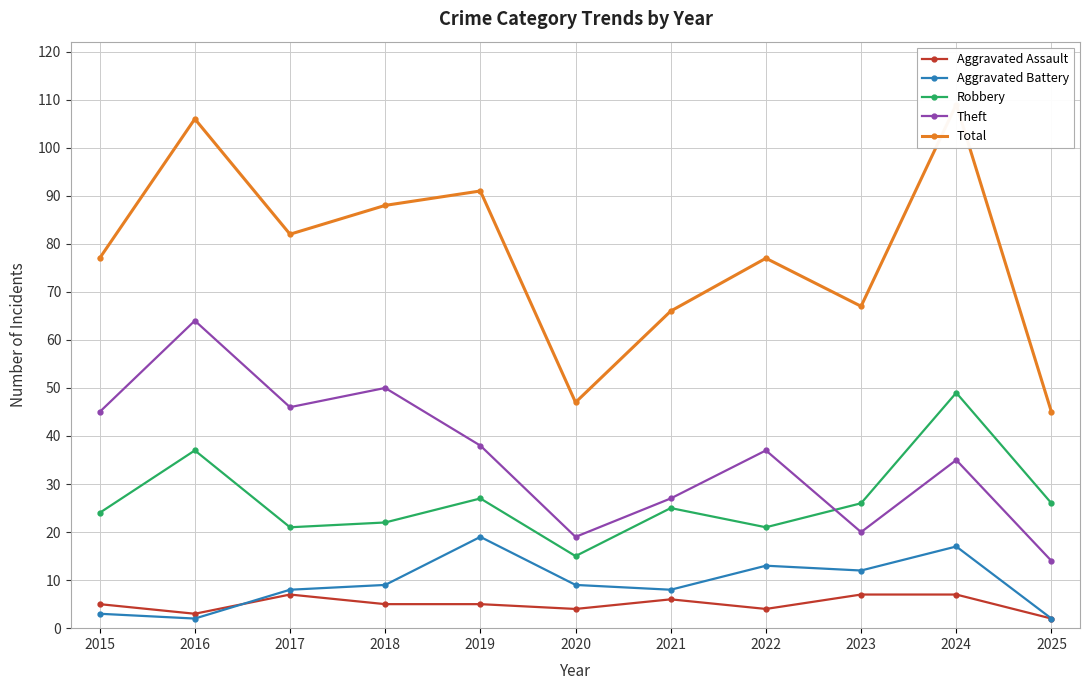

True or false: Theft and Aggravated Assault cross at least once.

False